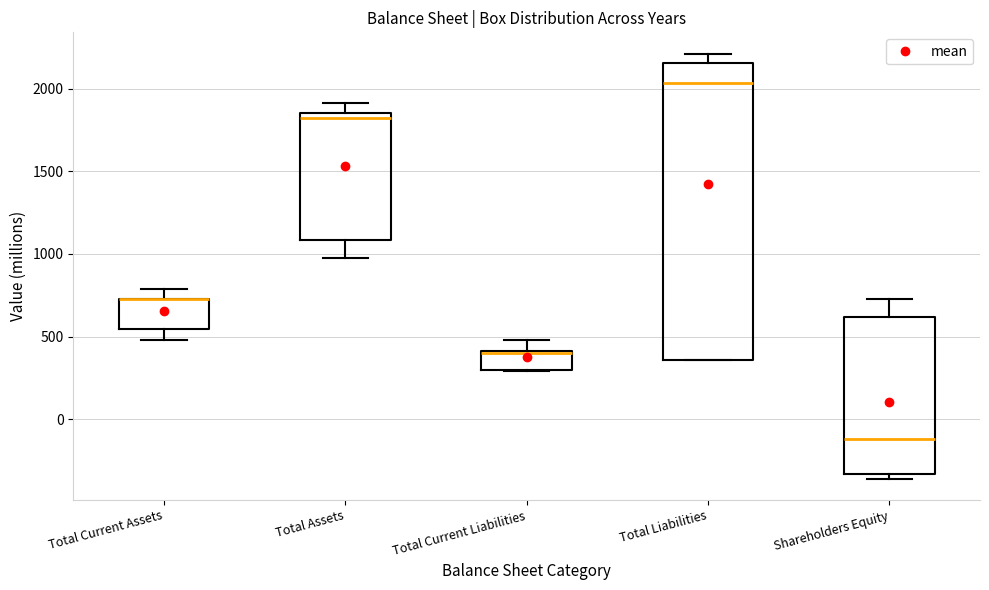

Reading left to right, read every box against the y-axis: the position of its median line, the range the box covers, and the ends of its whiskers. The values are not printed on the chart, so give them approximately, as read against the axis.

Total Current Assets: median 750 (drawn on the box's upper edge), box 550 to 750, whiskers 500 to 800
Total Assets: median 1850 (just below the box's upper edge), box 1100 to 1850, whiskers 1000 to 1900
Total Current Liabilities: median 400 (drawn on the box's upper edge), box 300 to 400, whiskers 300 to 500
Total Liabilities: median 2050, box 350 to 2150, whiskers 350 to 2200
Shareholders Equity: median -100, box -350 to 600, whiskers -350 (just below the box's lower edge) to 750